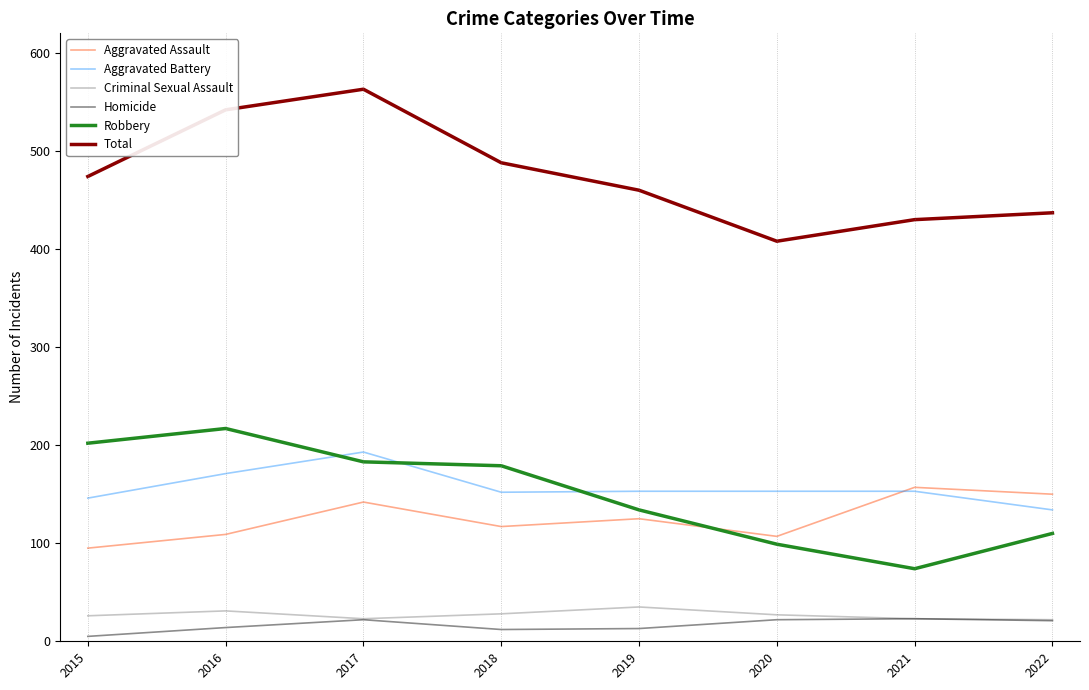

True or false: Homicide and Aggravated Assault intersect in this chart.

False